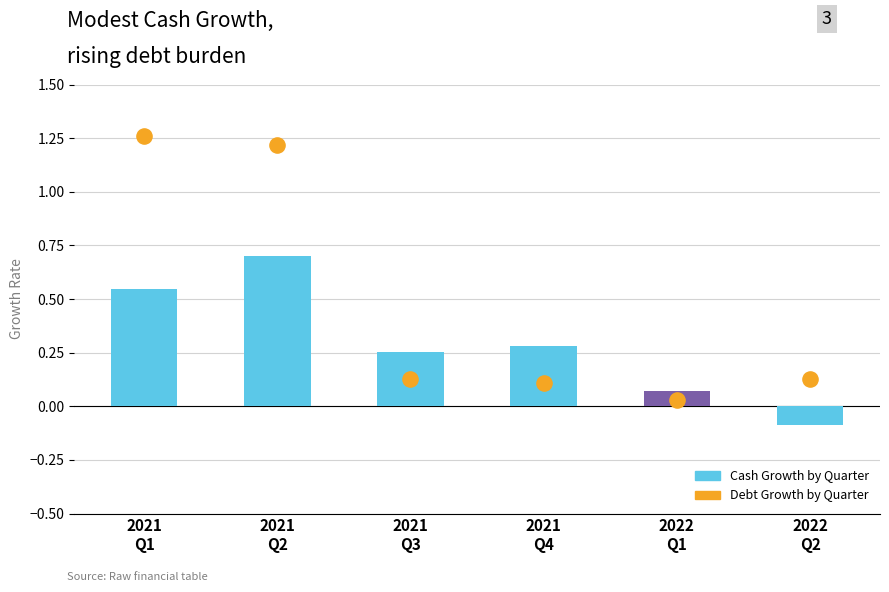

Which series has the largest total across all categories?

Debt Growth (quarterly)